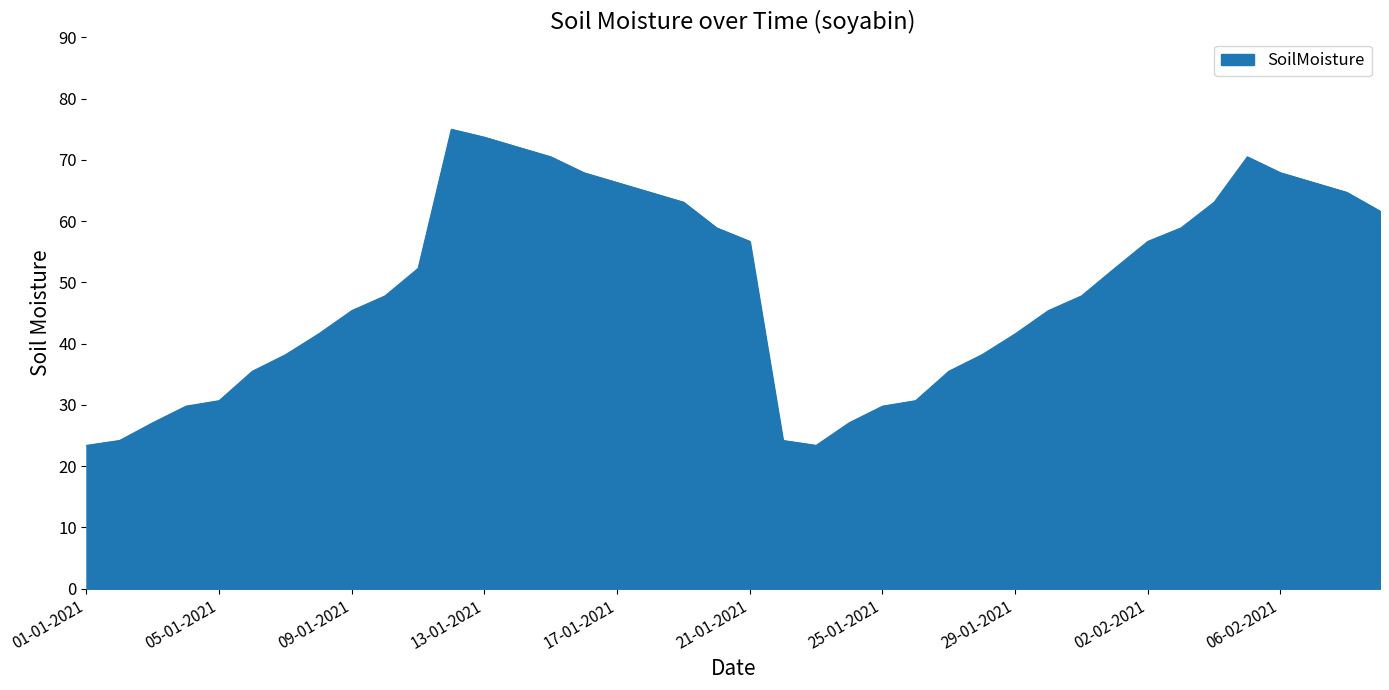

What is the minimum value shown in the chart?

23.4